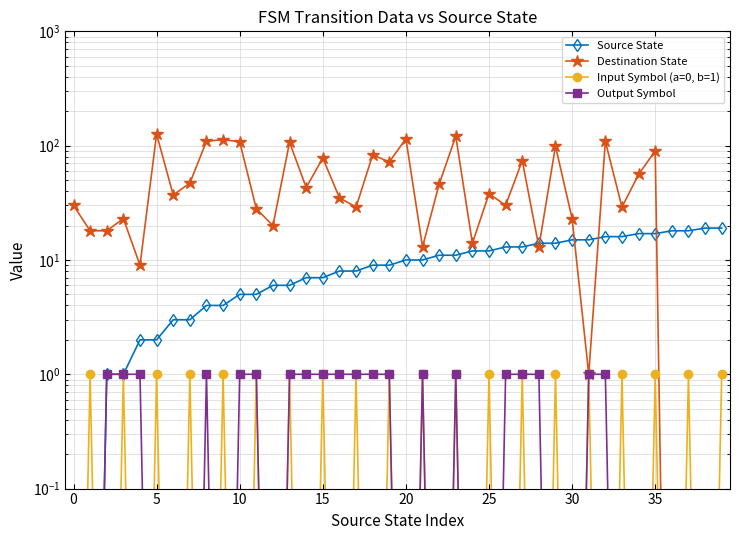

List the series in order of their peak value, lowest first.

Input Symbol (a=0, b=1), Output Symbol, Source State, Destination State